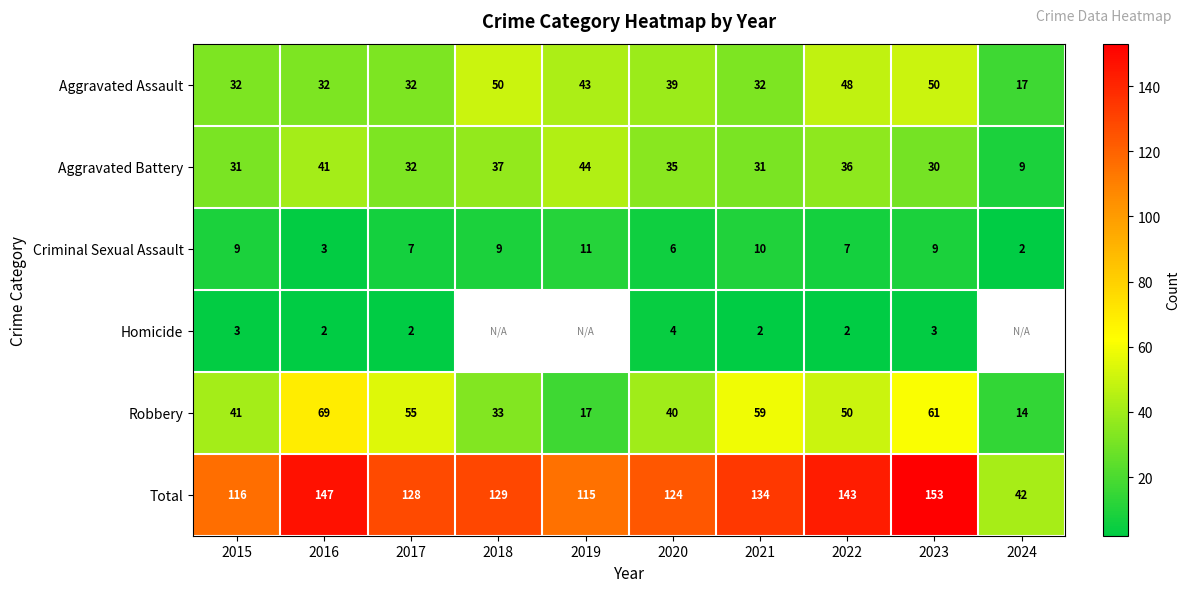

At which label is Total closest to 97?

2019